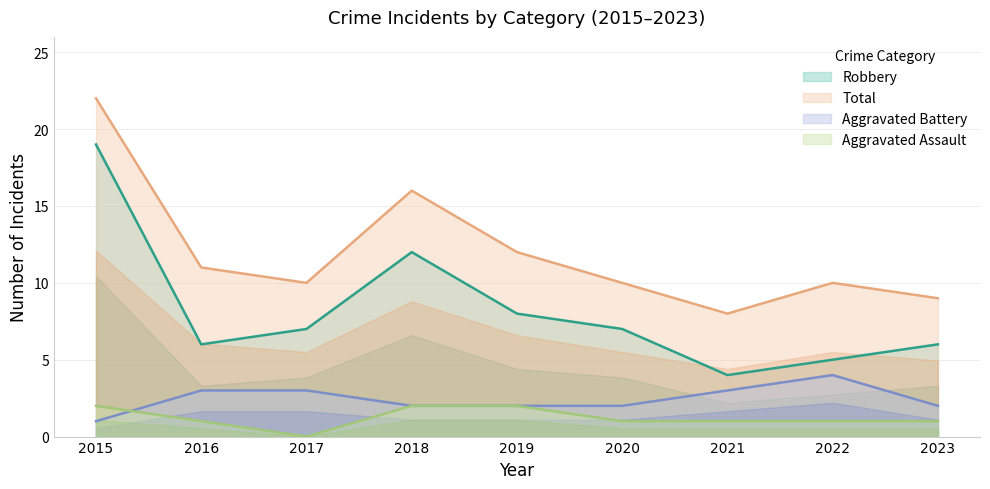

The value of Aggravated Assault at 2023 is 1. True or false?

True